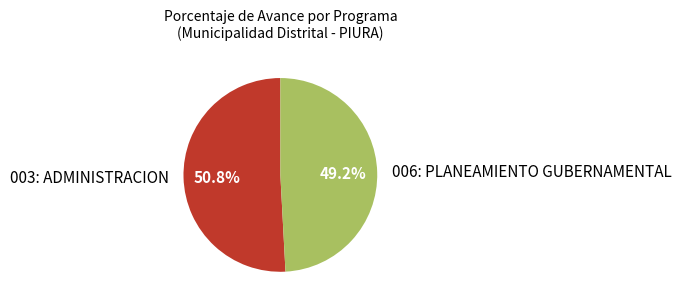

What is the smallest slice in the pie chart?

006: PLANEAMIENTO GUBERNAMENTAL